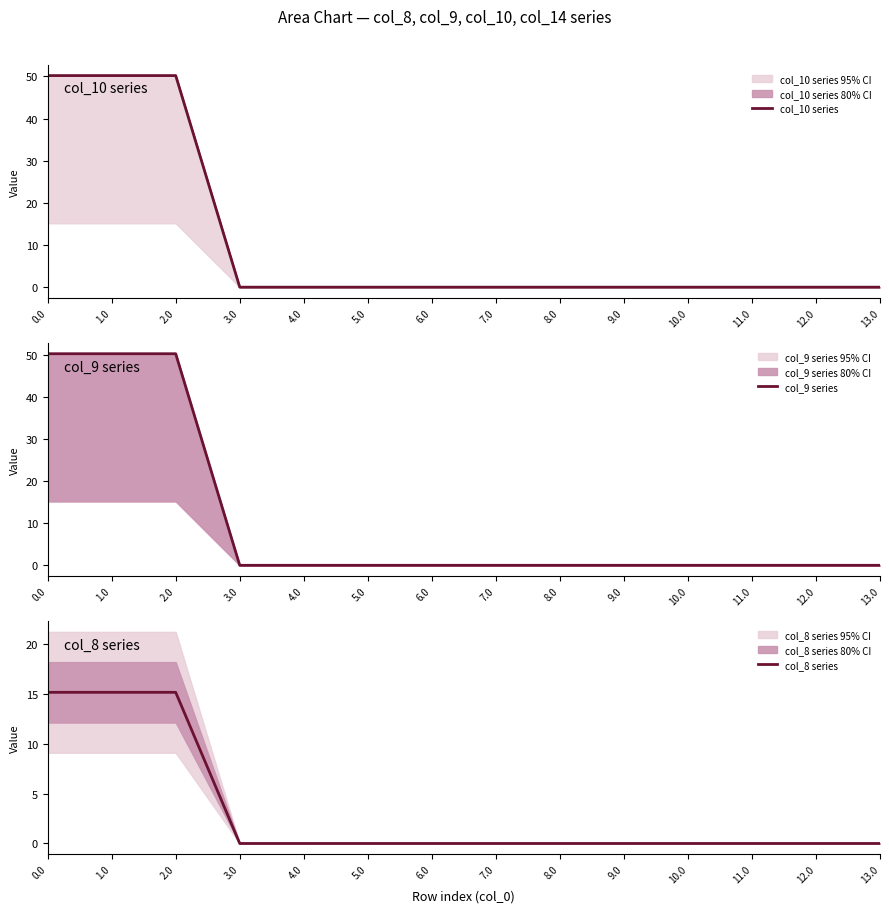

True or false: col_8 series and col_9 series intersect in this chart.

False